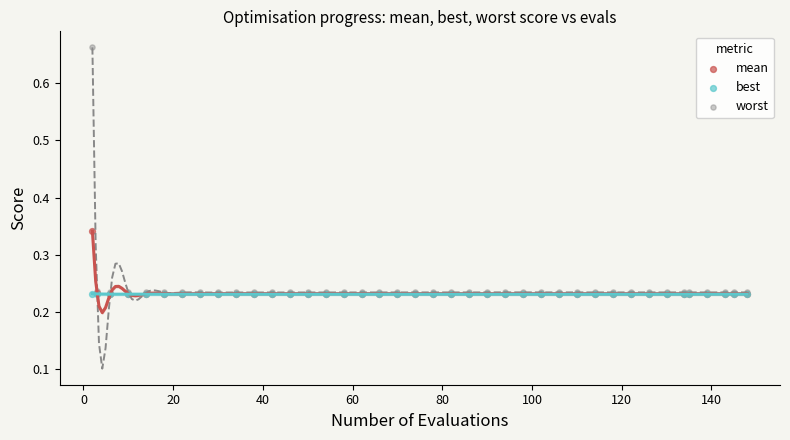

What are all the series names shown in the legend?

mean, best, worst